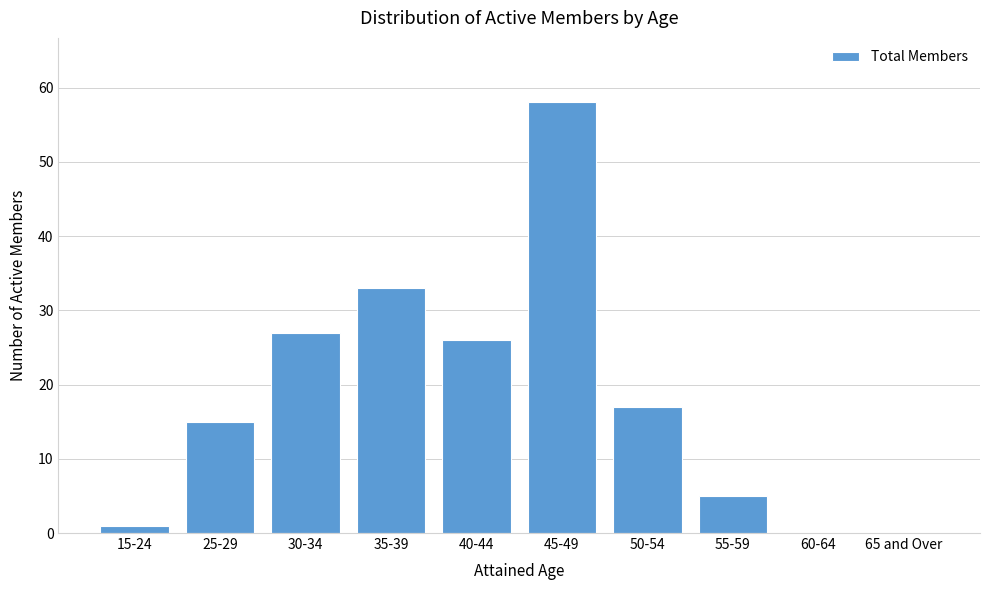

True or false: the data shows 8 at 55-59.

False